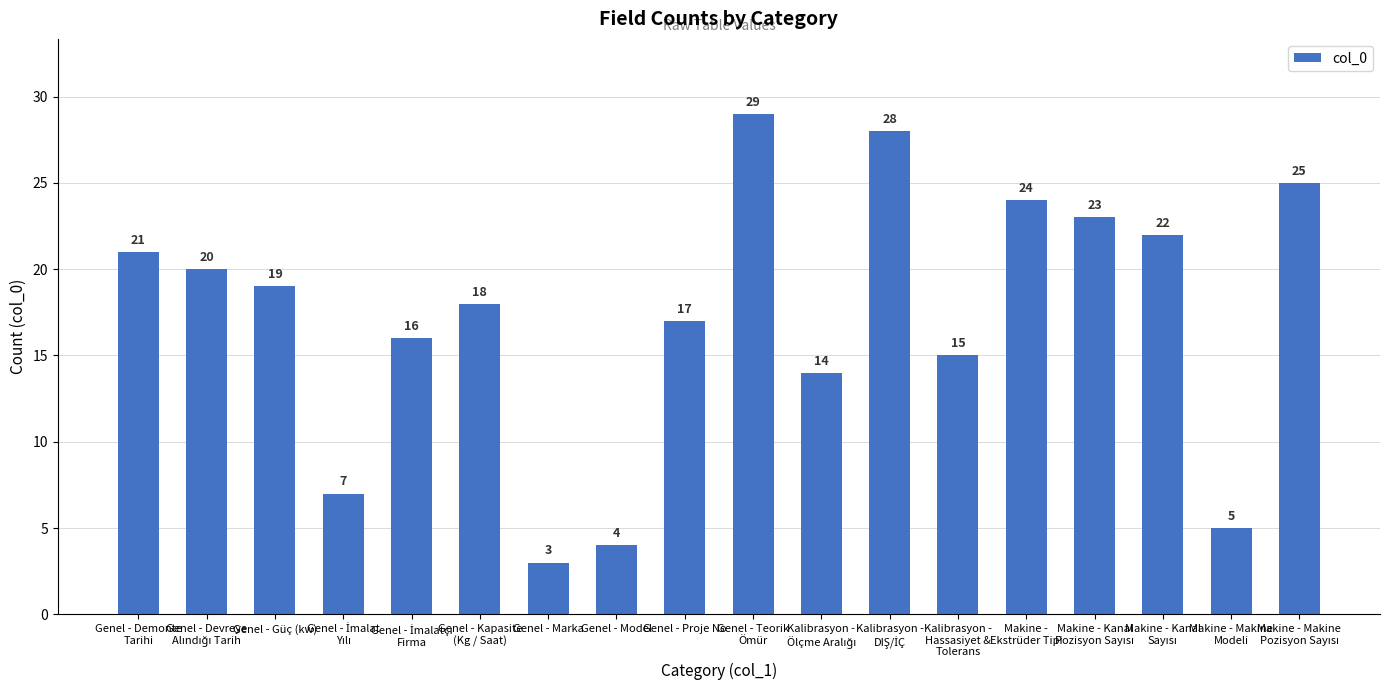

How many categories are shown in the chart?

18